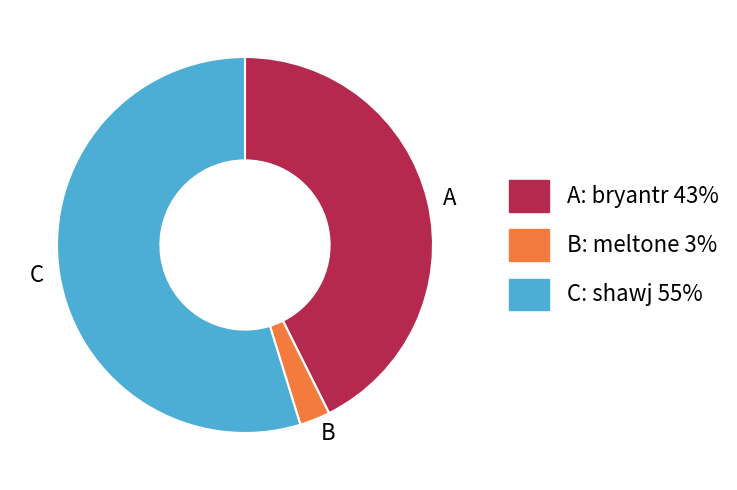

Is it true that A is 43% of the pie?

True